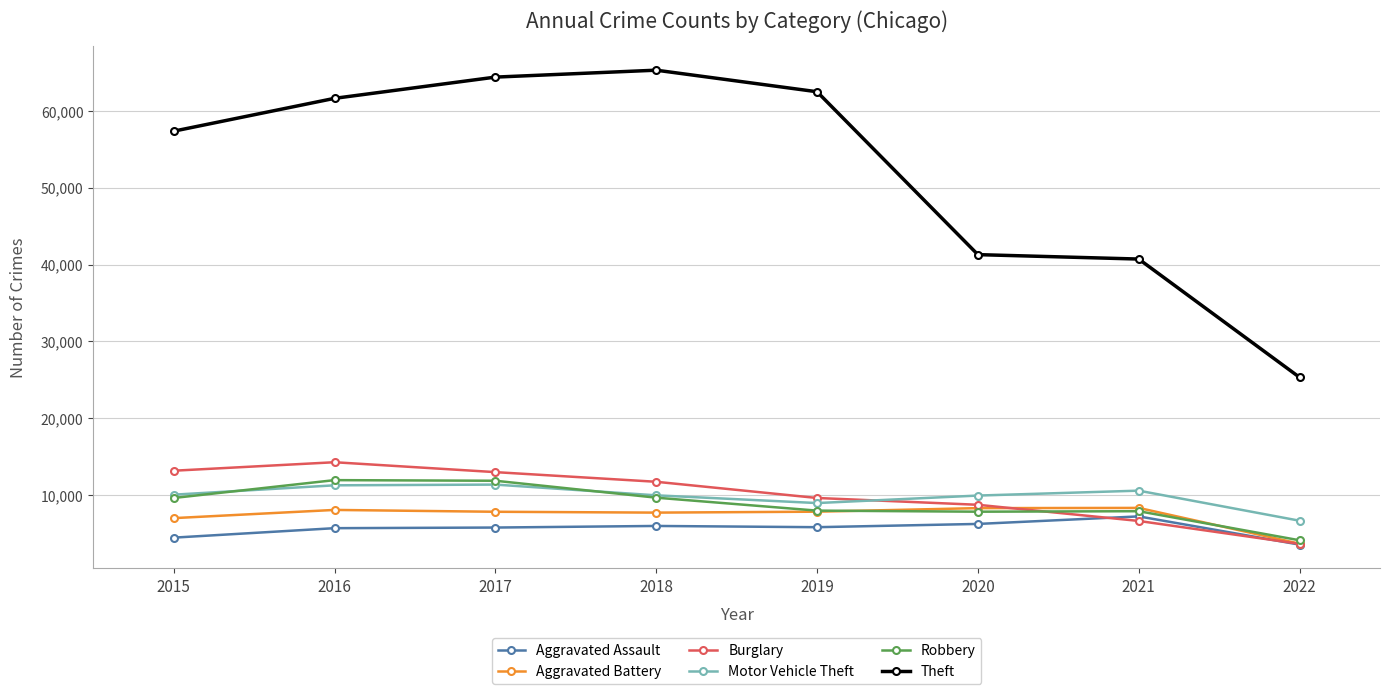

How many lines are shown in the chart?

6